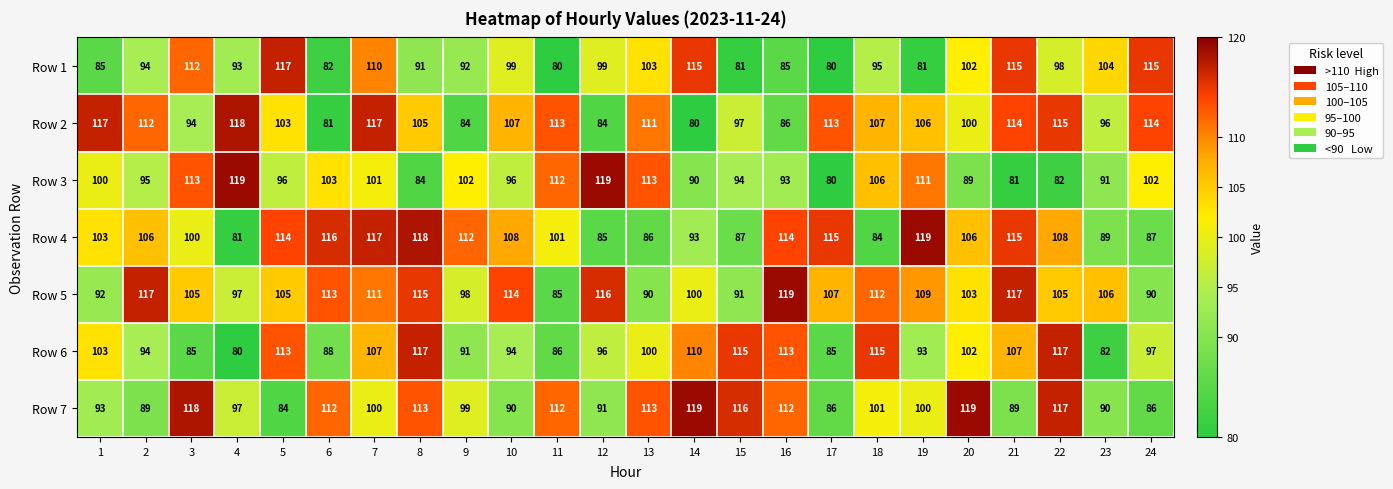

Which series has the largest total across all categories?

Row 5